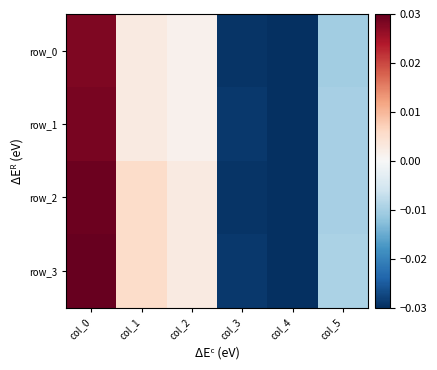

True or false: row_0 has a value of -0.0 at col_3.

True